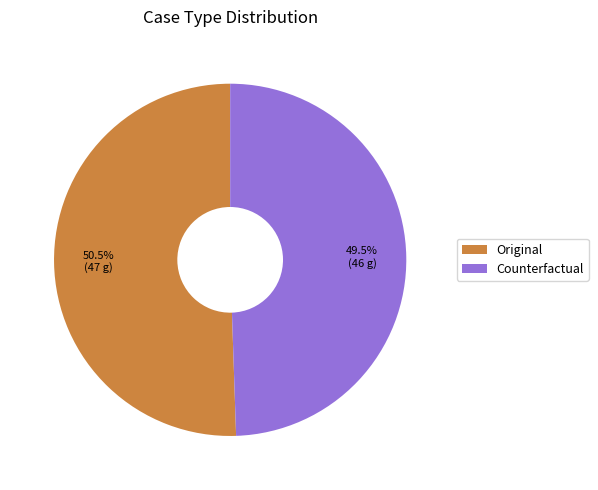

To the nearest percent, what is the combined percentage of Counterfactual and Original?

100%